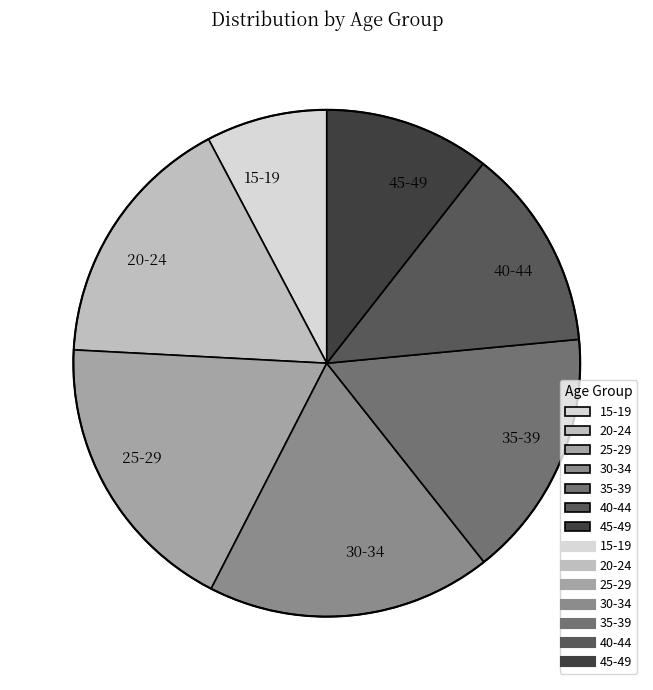

Is it true that 40-44 is 13% of the pie?

True